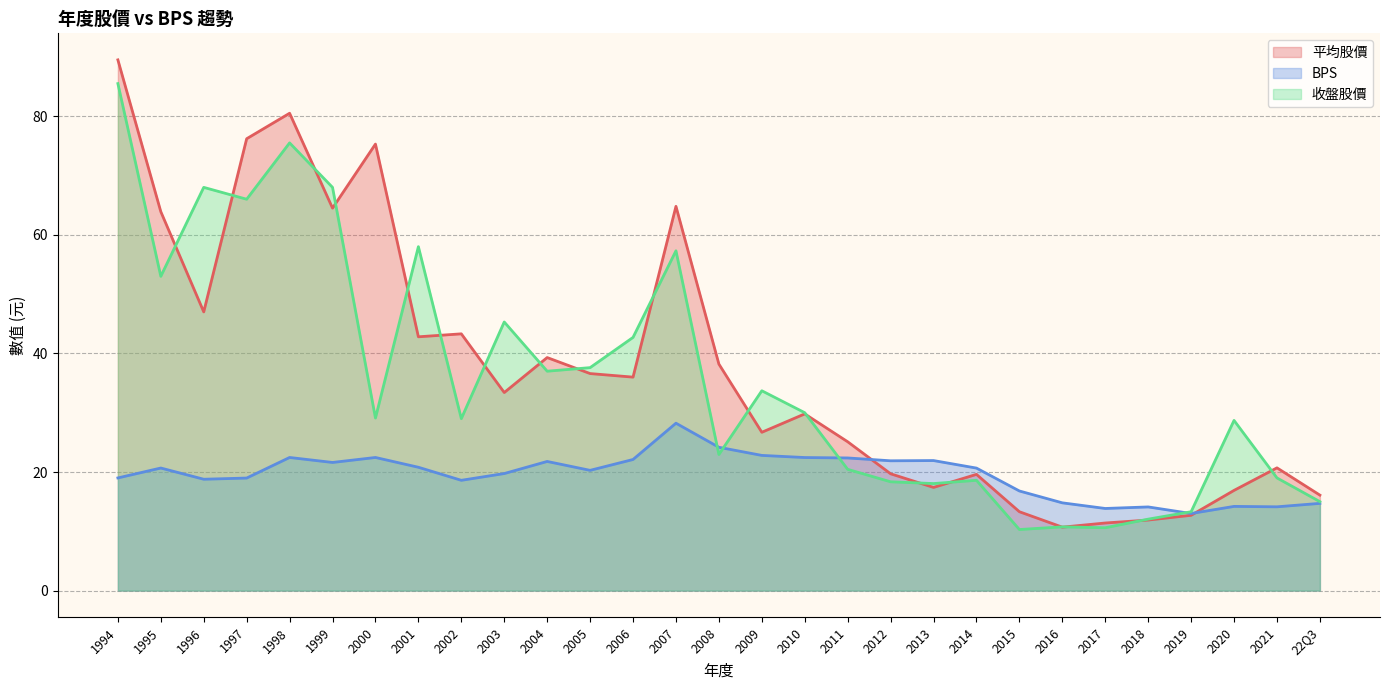

At which category does the chart reach its minimum across all series?

2015